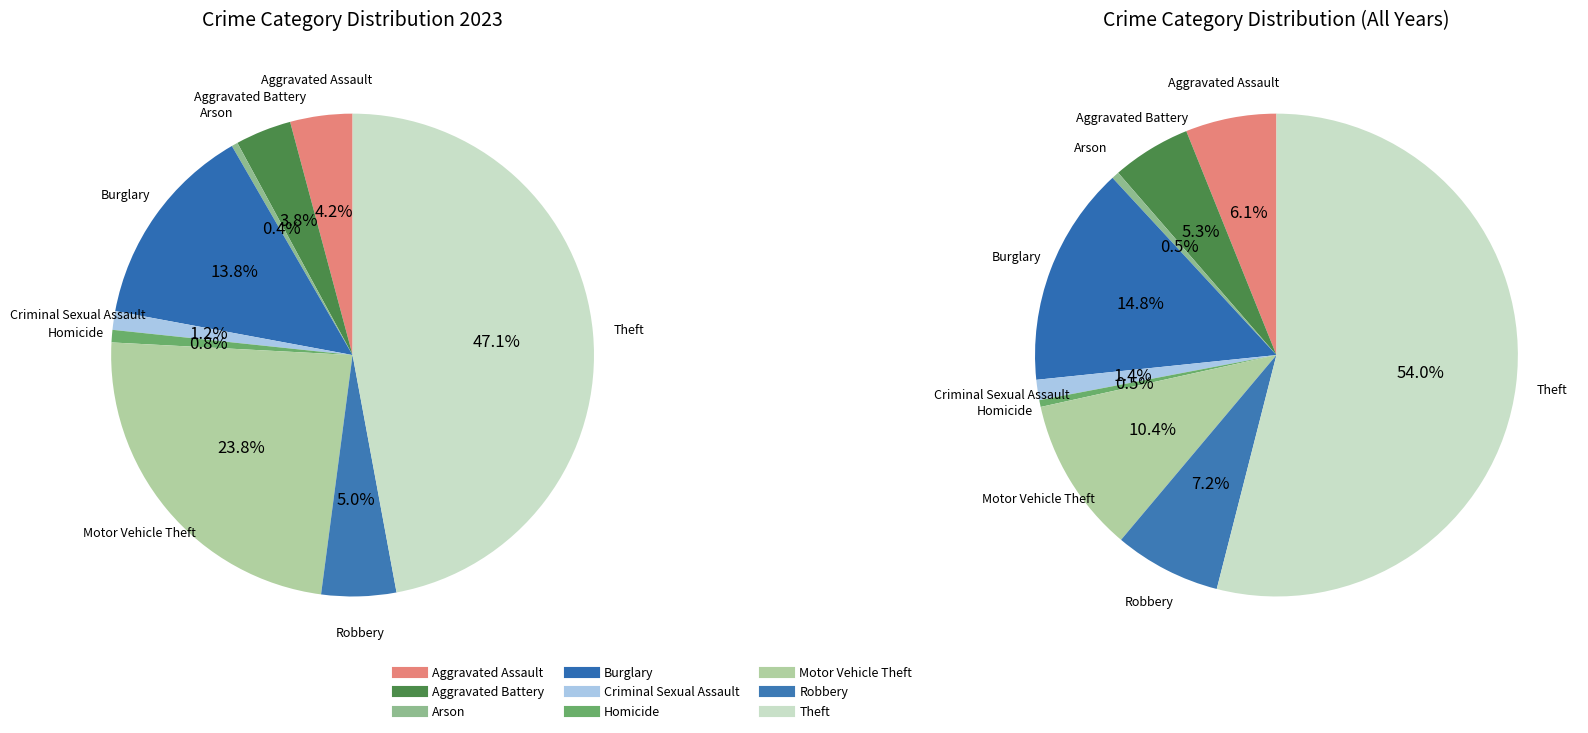

What percentage do Arson and Homicide together represent?

1.2%